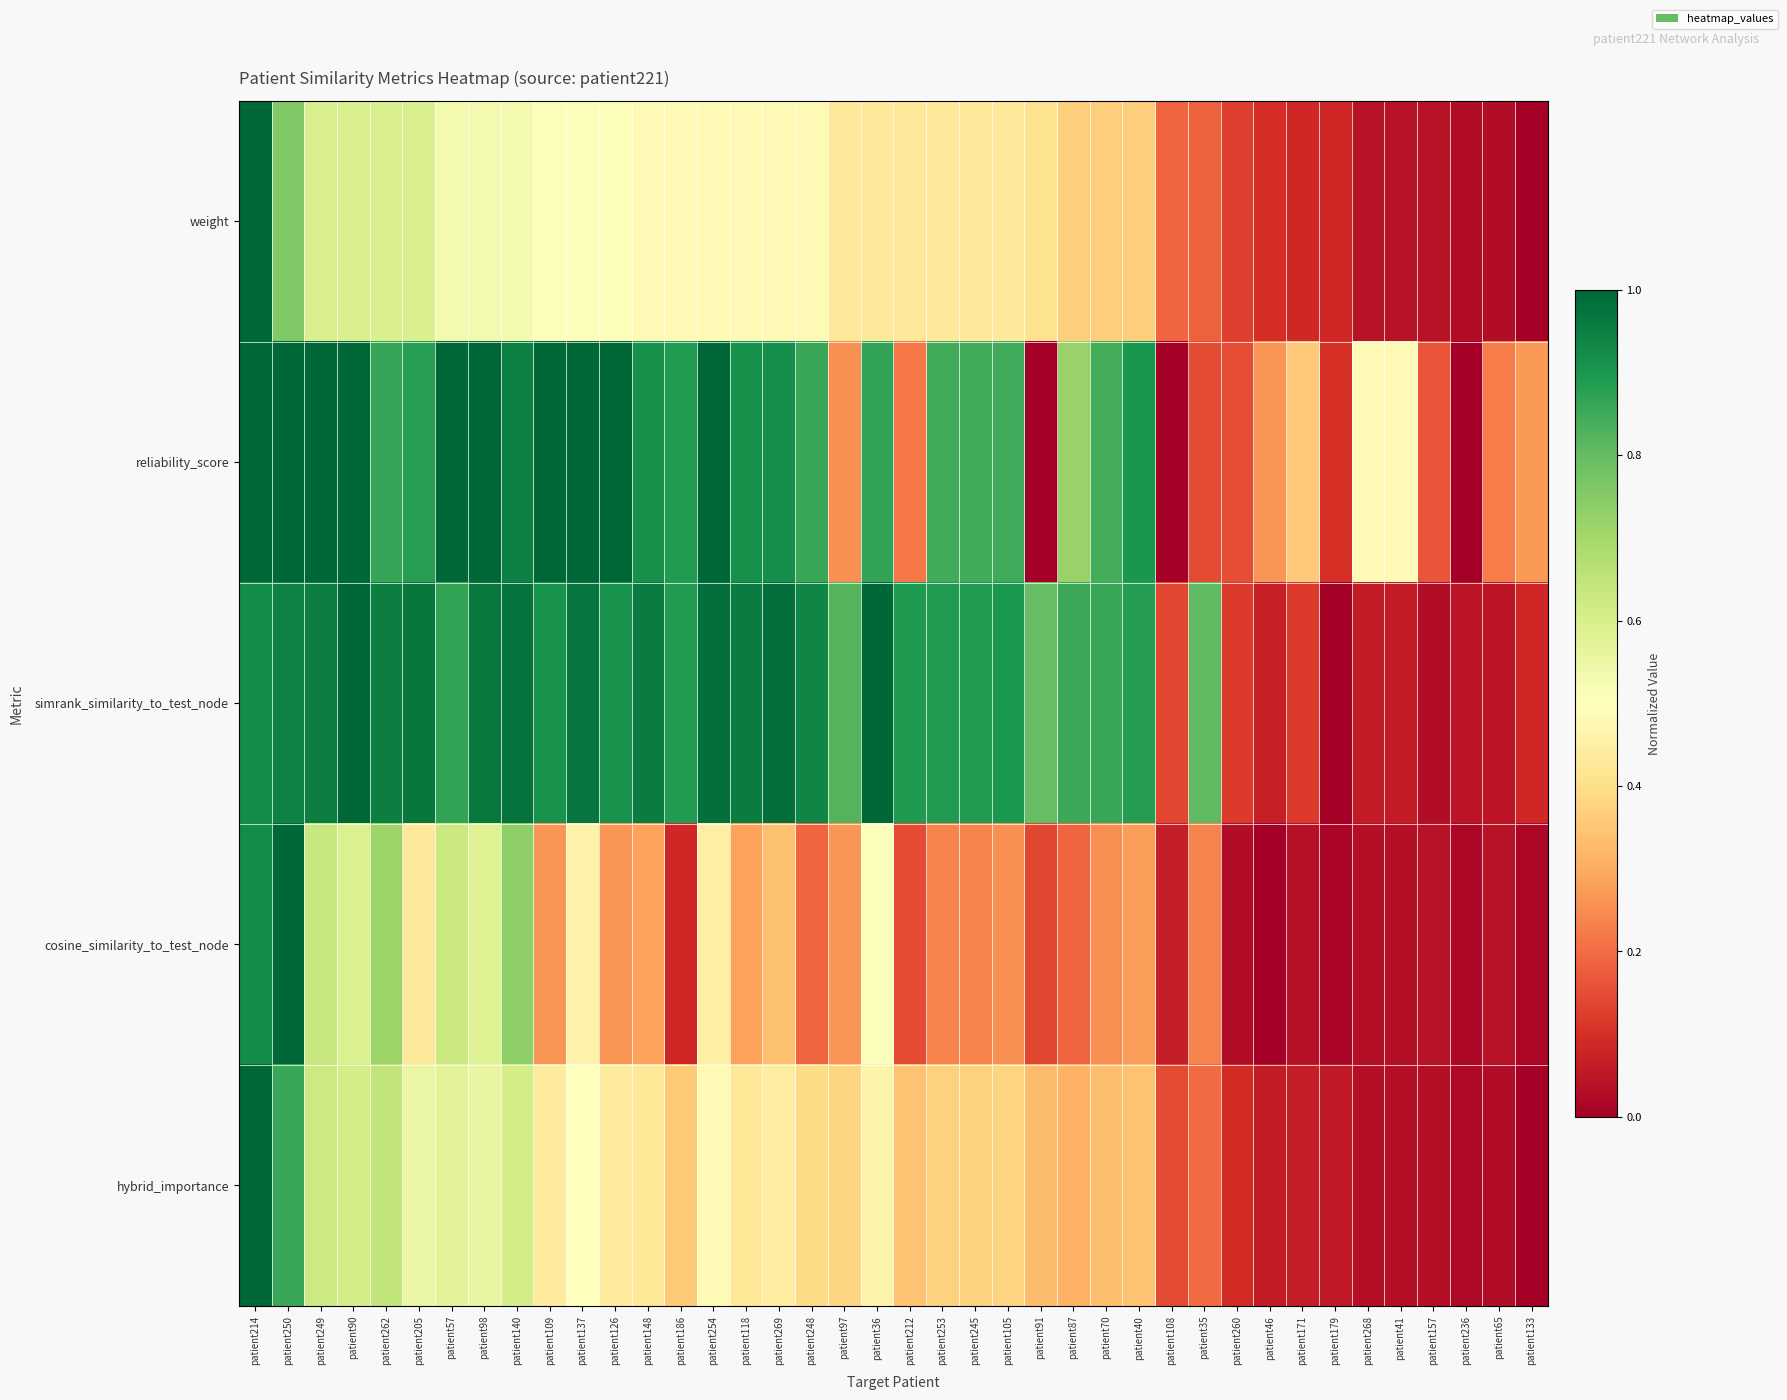

What is the total value across all series at patient126?

3.1